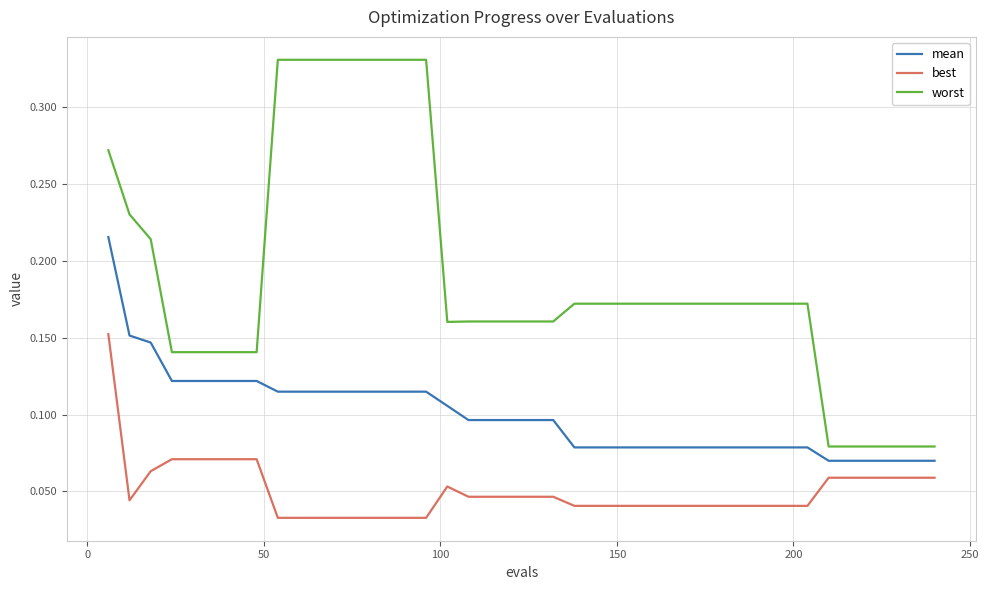

True or false: mean and worst intersect in this chart.

False